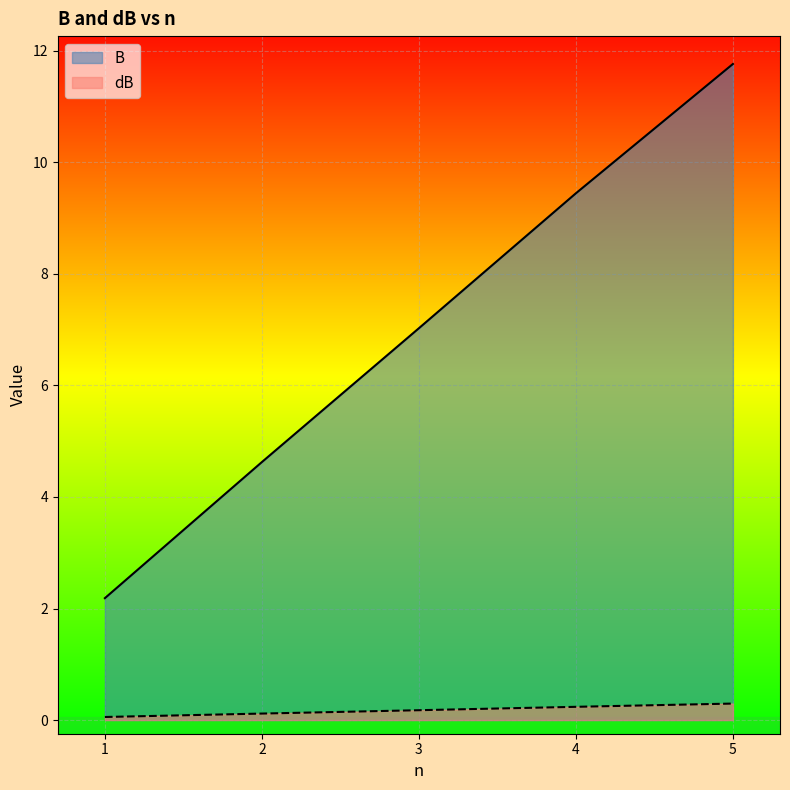

True or false: B and dB cross at least once.

False